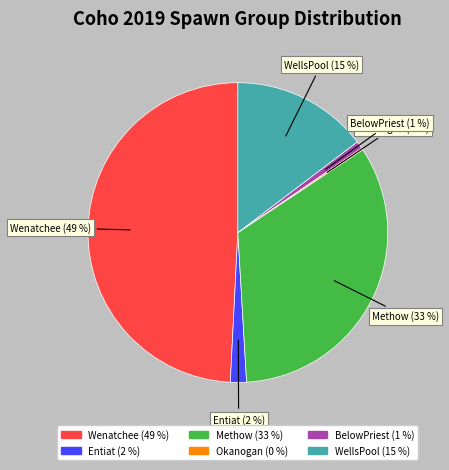

Approximately how many times larger is the value at BelowPriest compared to WellsPool?

0.1